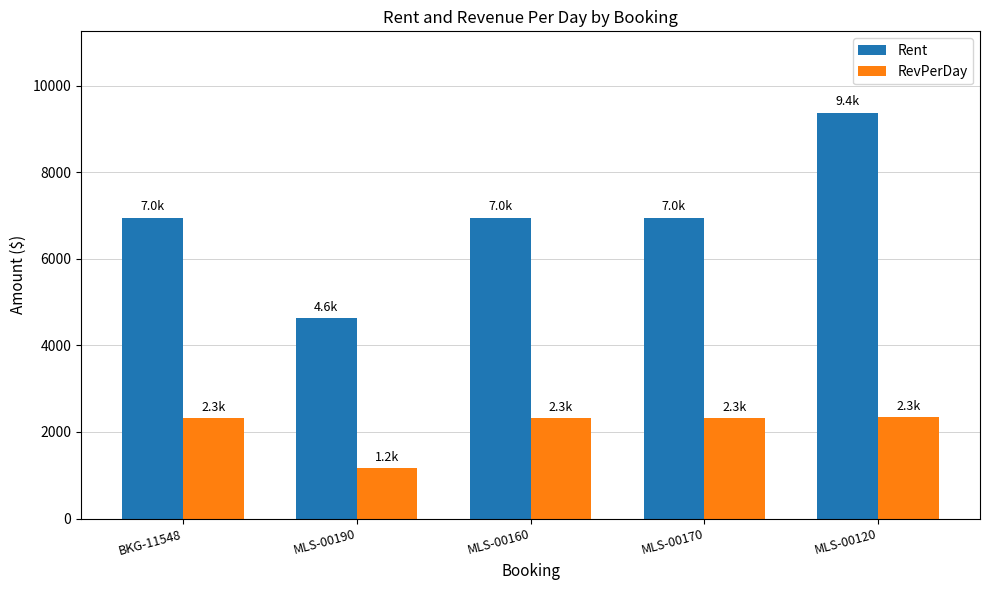

Between MLS-00190 and MLS-00160, which series saw the biggest shift?

Rent